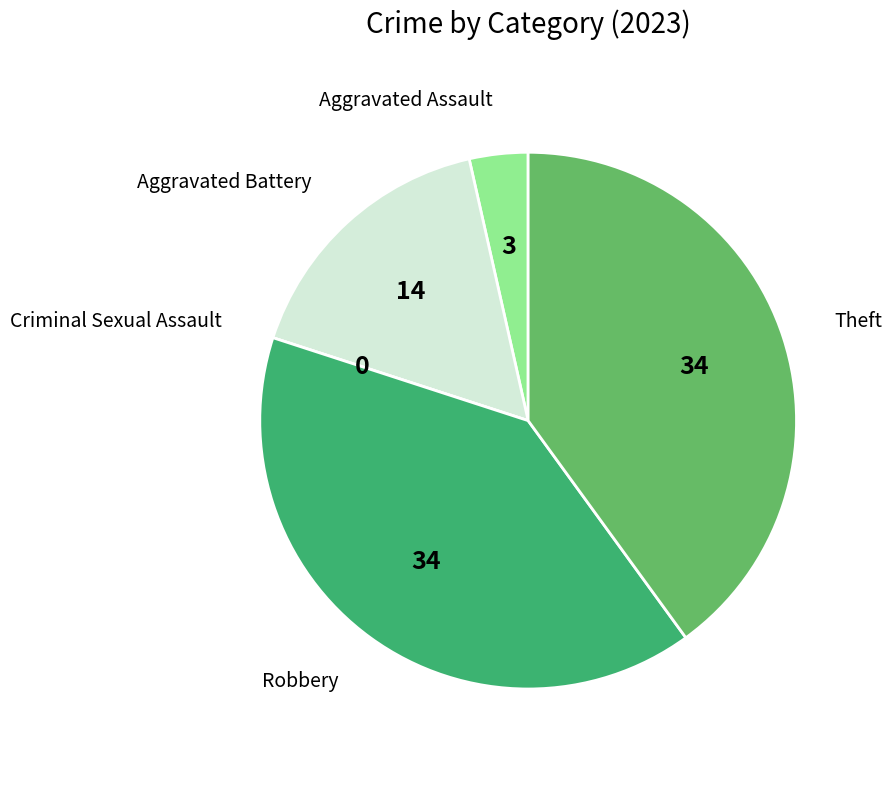

Does any single category account for the majority?

No